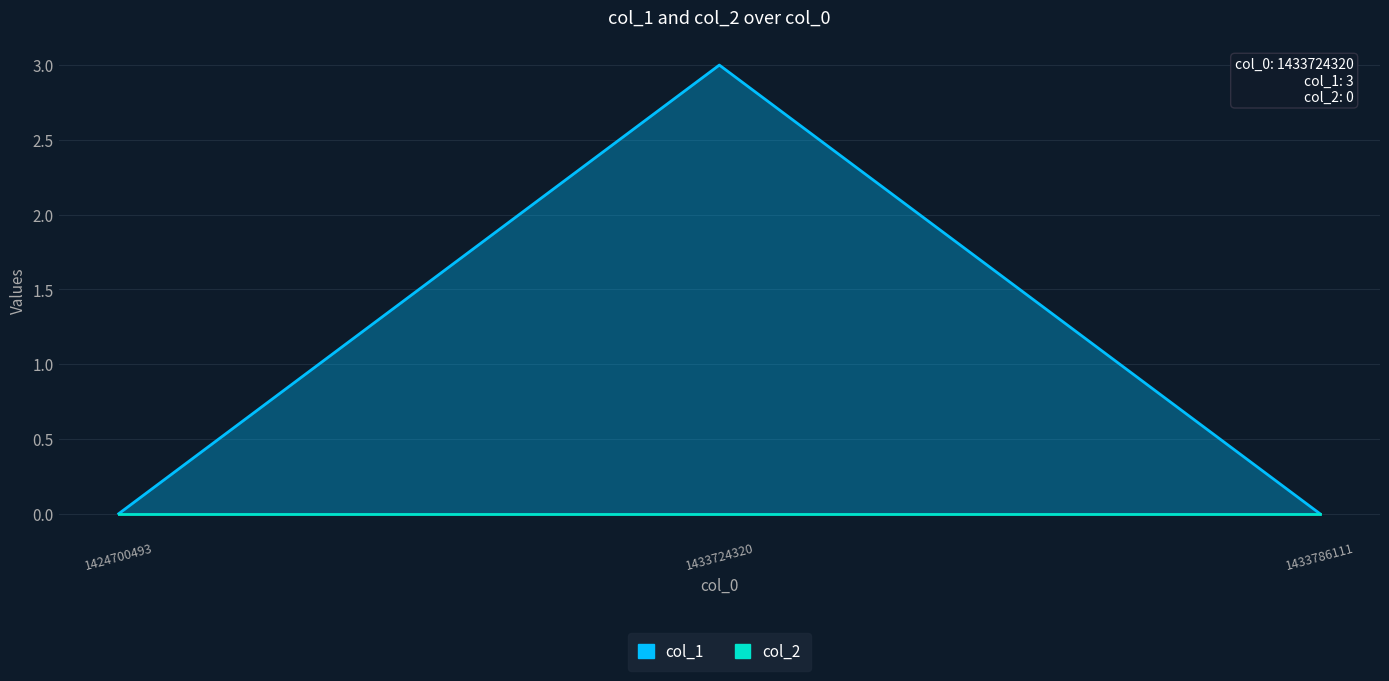

Reading left to right, transcribe all the data shown in this chart.

1424700493=0	1433724320=3	1433786111=0